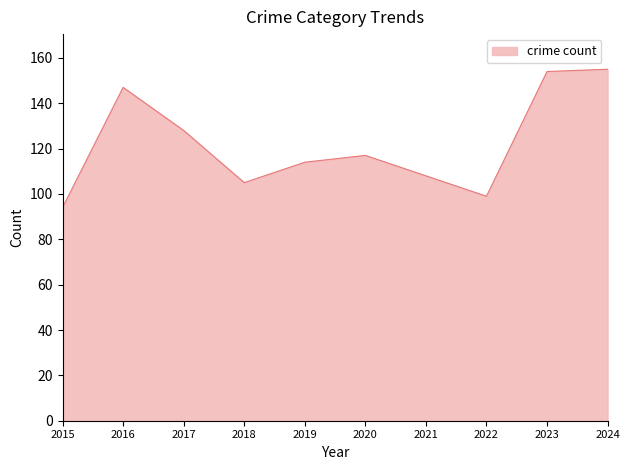

How many lines are shown in the chart?

1